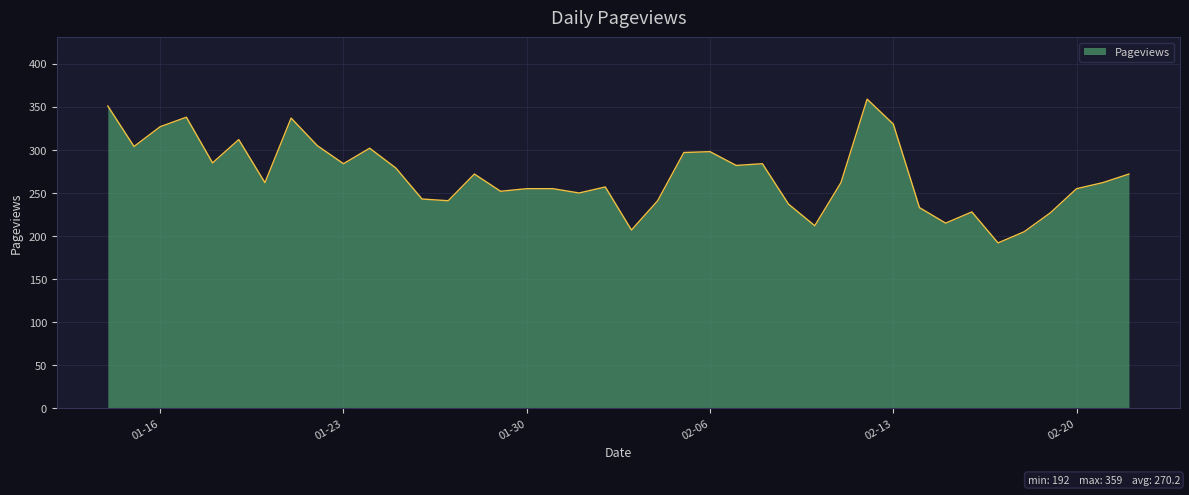

What is the difference between the maximum and minimum values?

167